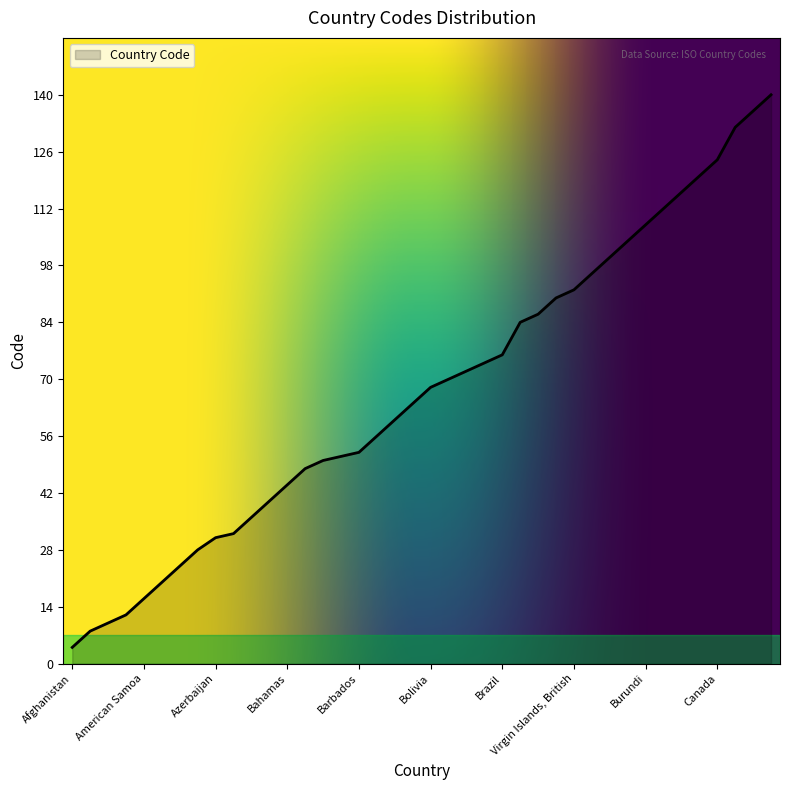

How many lines are shown in the chart?

1